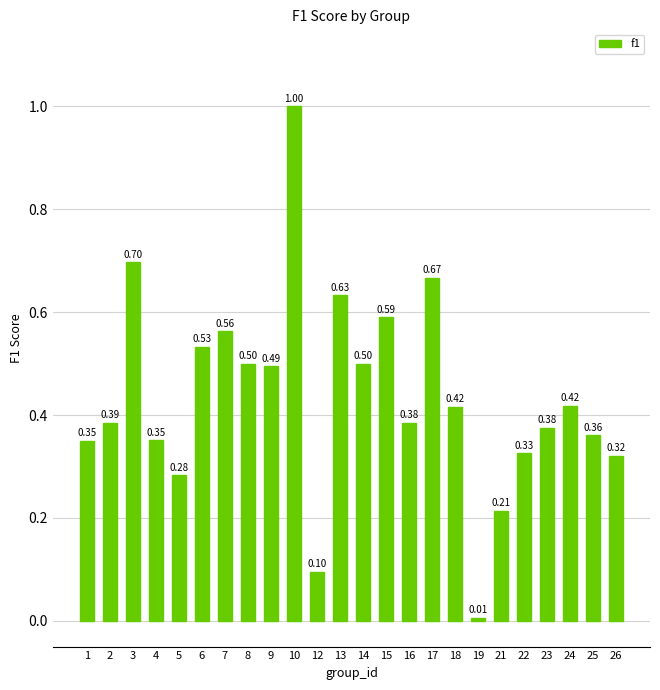

What is the change in value from 9 to 12?

-0.4